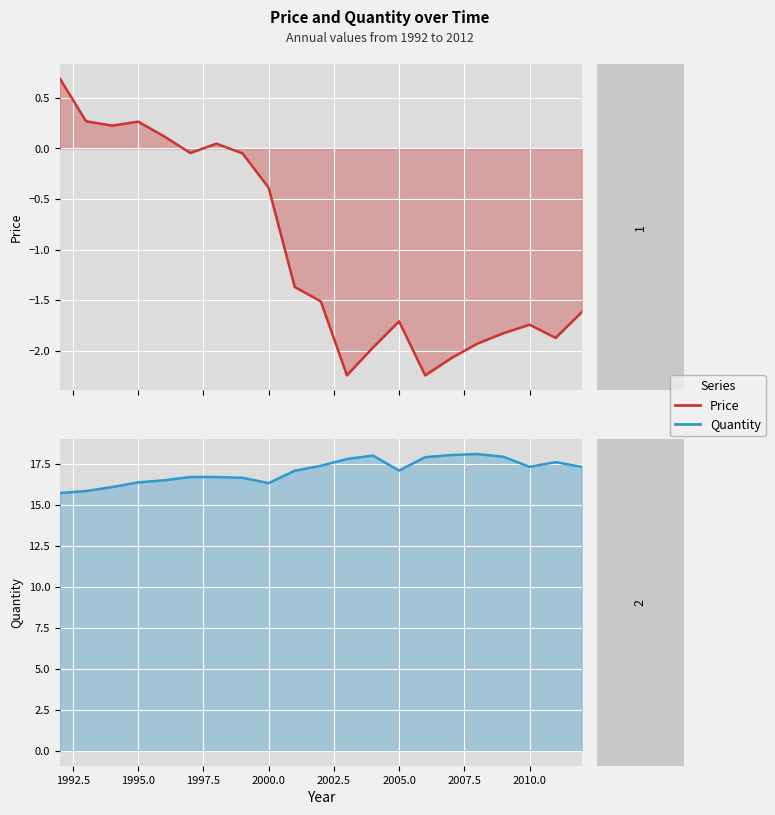

Does the chart display data point markers on the line(s)?

No